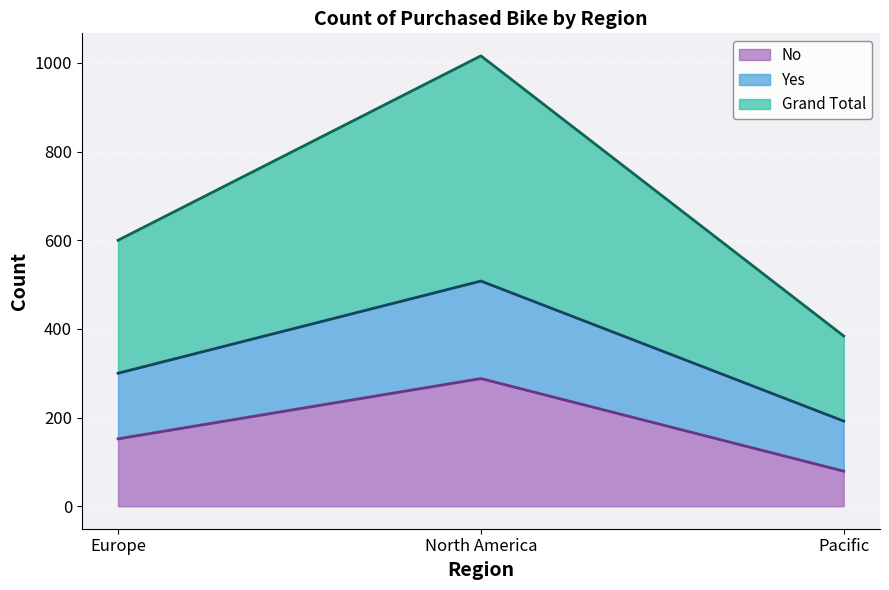

How many lines are shown in the chart?

3